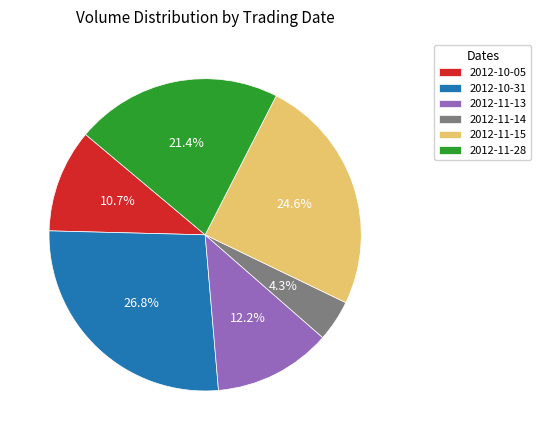

Which slice is the largest?

2012-10-31